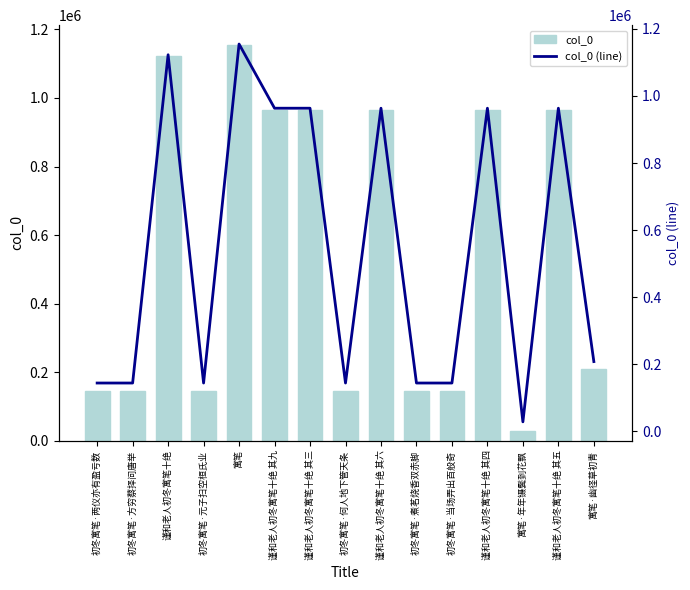

How many distinct data groups are displayed?

2